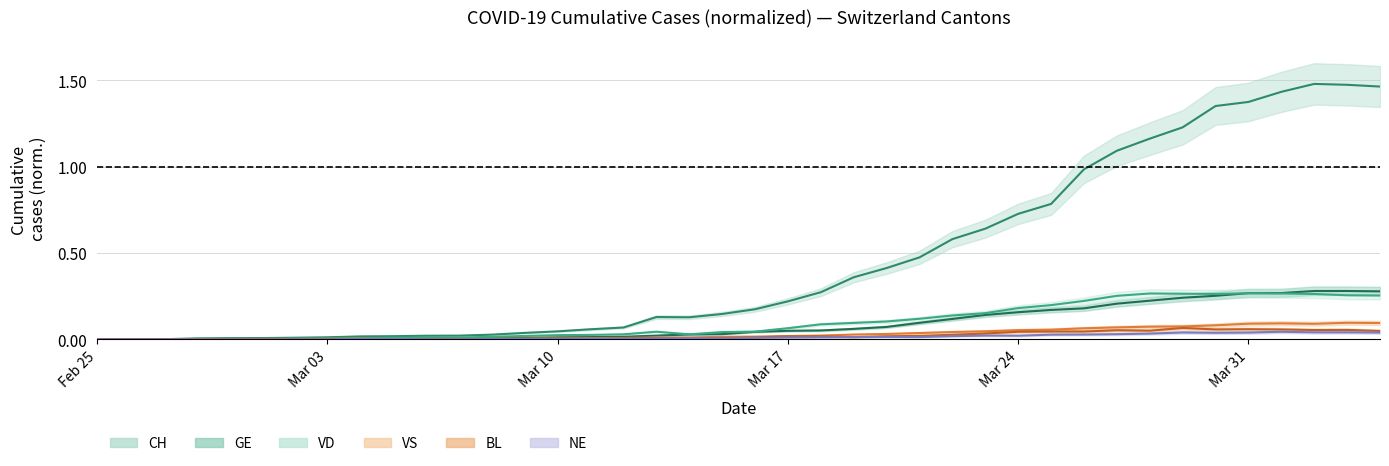

Where is NE nearest to the value 0?

Feb 25